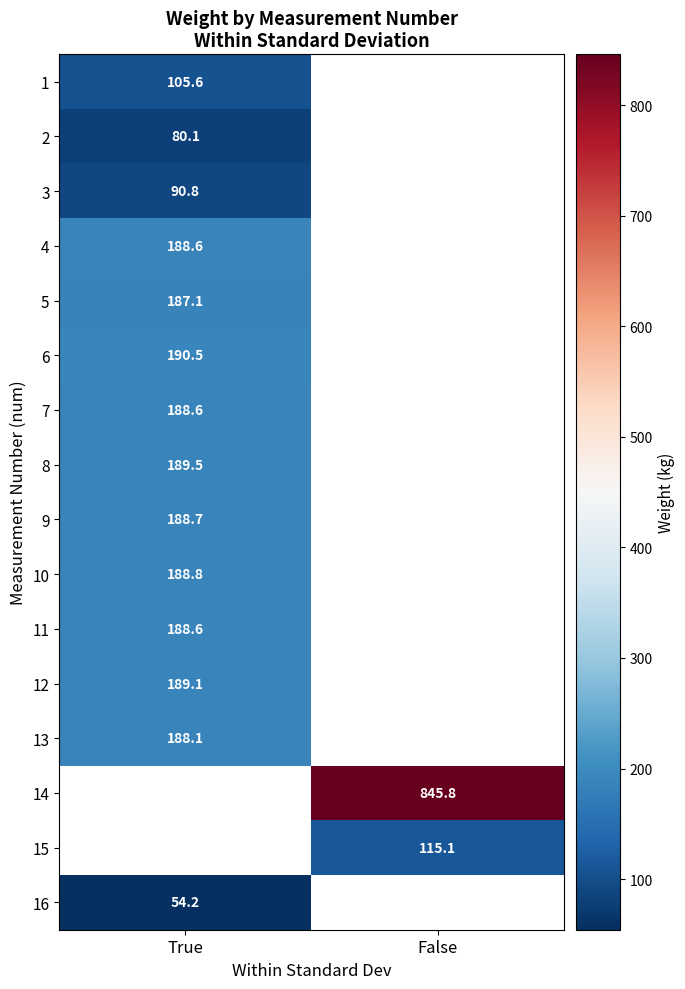

At how many categories does at least one series exceed 201?

1